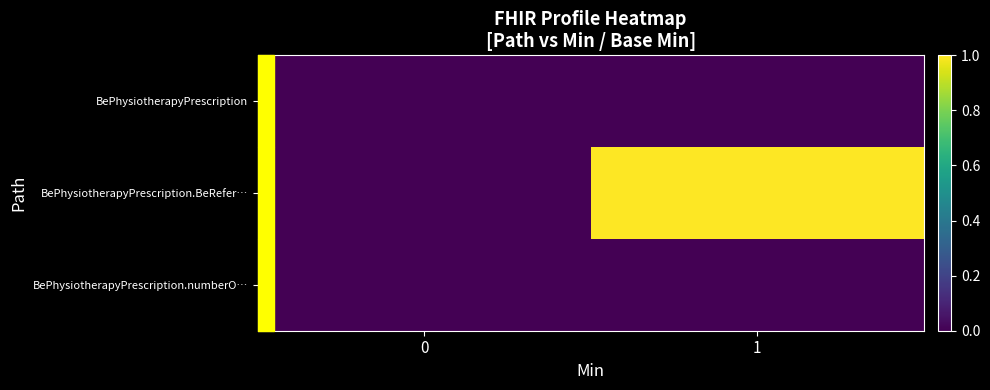

How many data points does each series have?

2